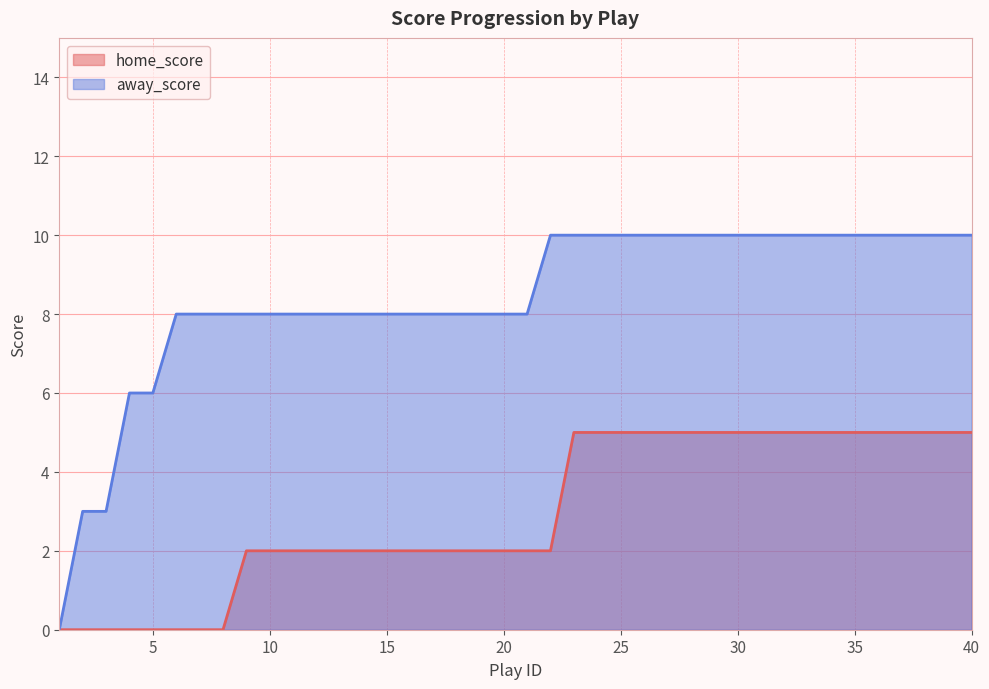

Count the number of categories in the chart.

40